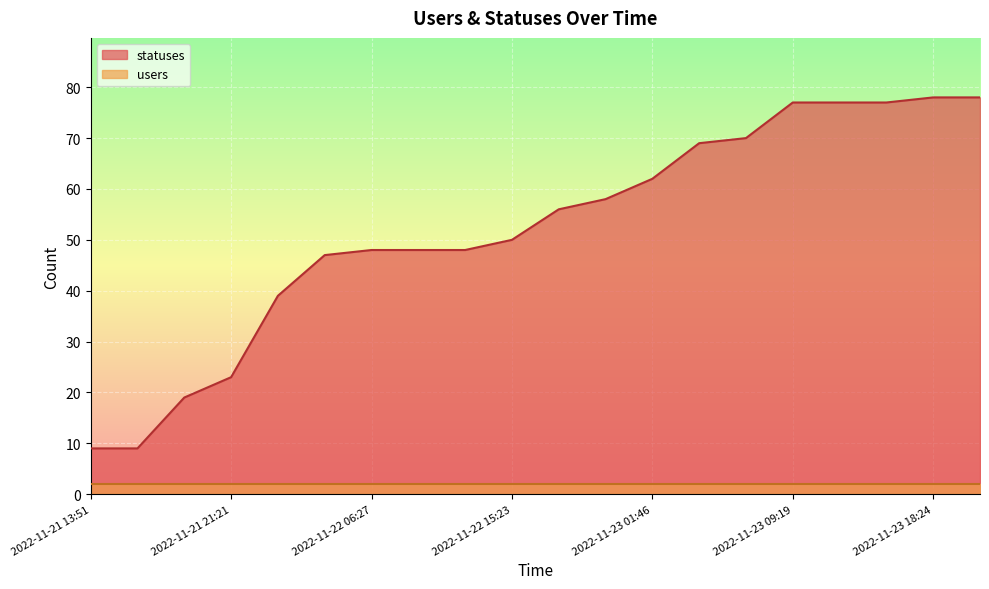

The chart shows a value of 9 at 2022-11-21 13:51. True or false?

True